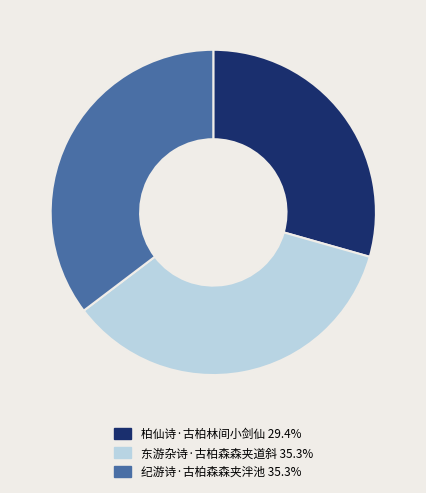

Is the sum of 纪游诗·古柏森森夹泮池 and 柏仙诗·古柏林间小剑仙 greater than half?

Yes